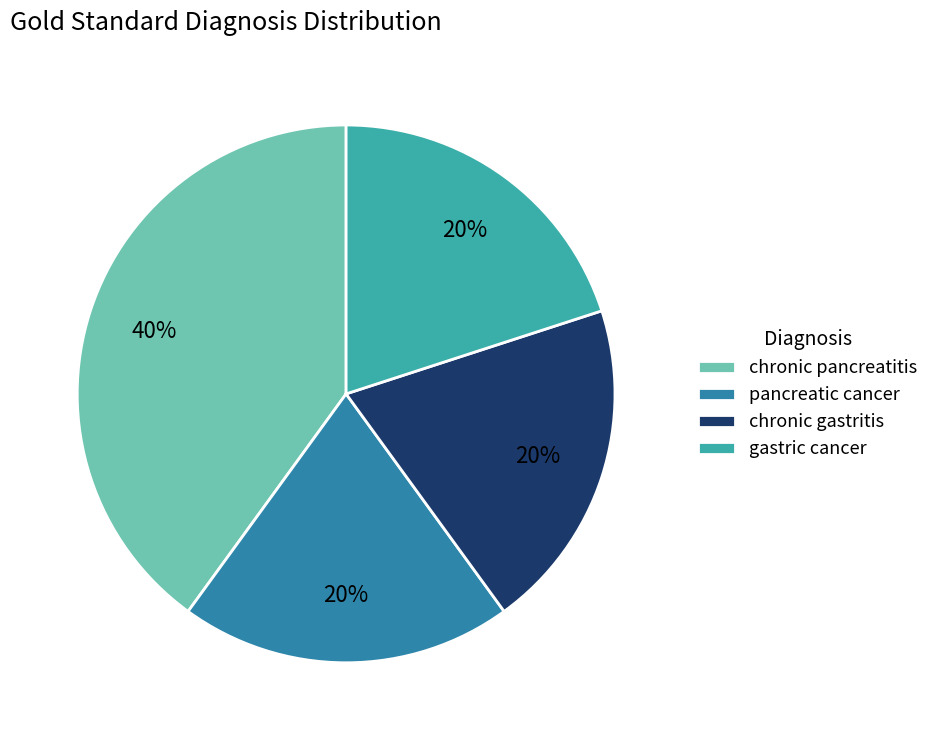

Approximately how many times larger is the value at chronic pancreatitis compared to chronic gastritis?

2.0